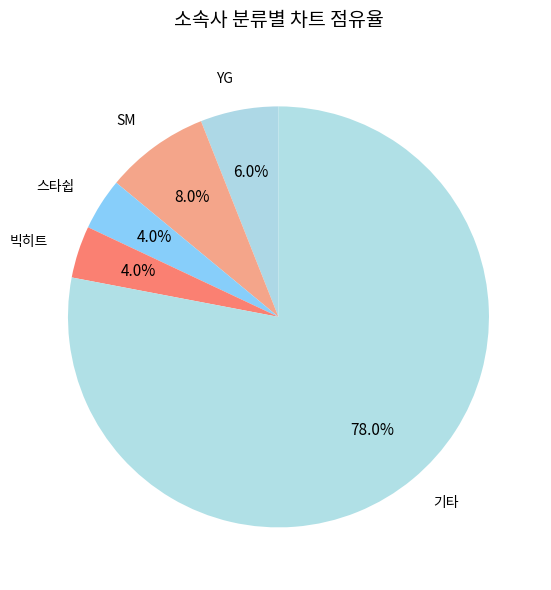

What is the majority slice?

기타